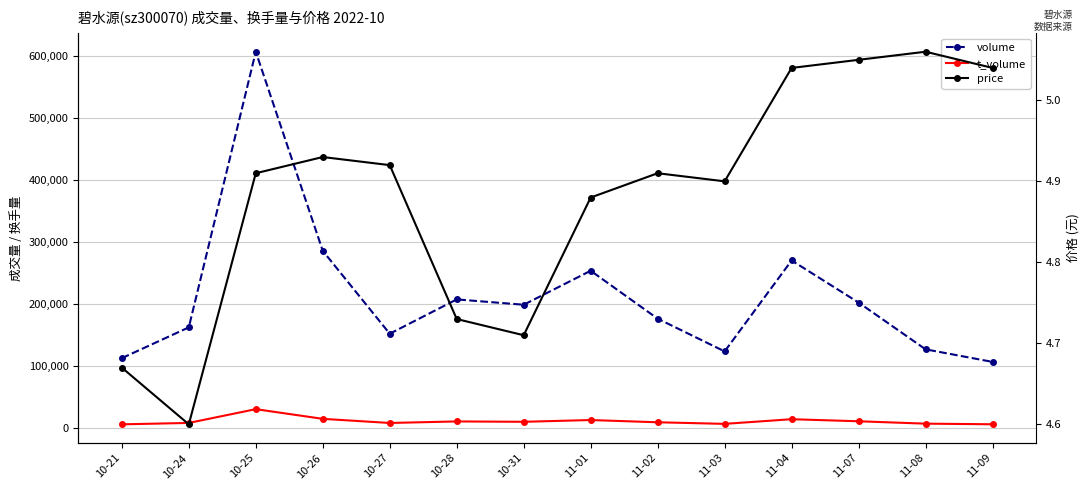

Does the chart display data point markers on the line(s)?

Yes